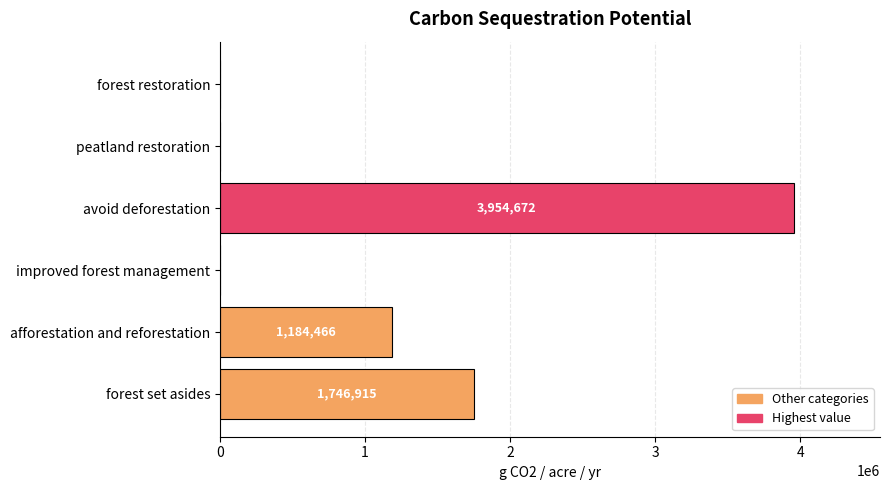

What is the maximum value shown in the chart?

3954671.8